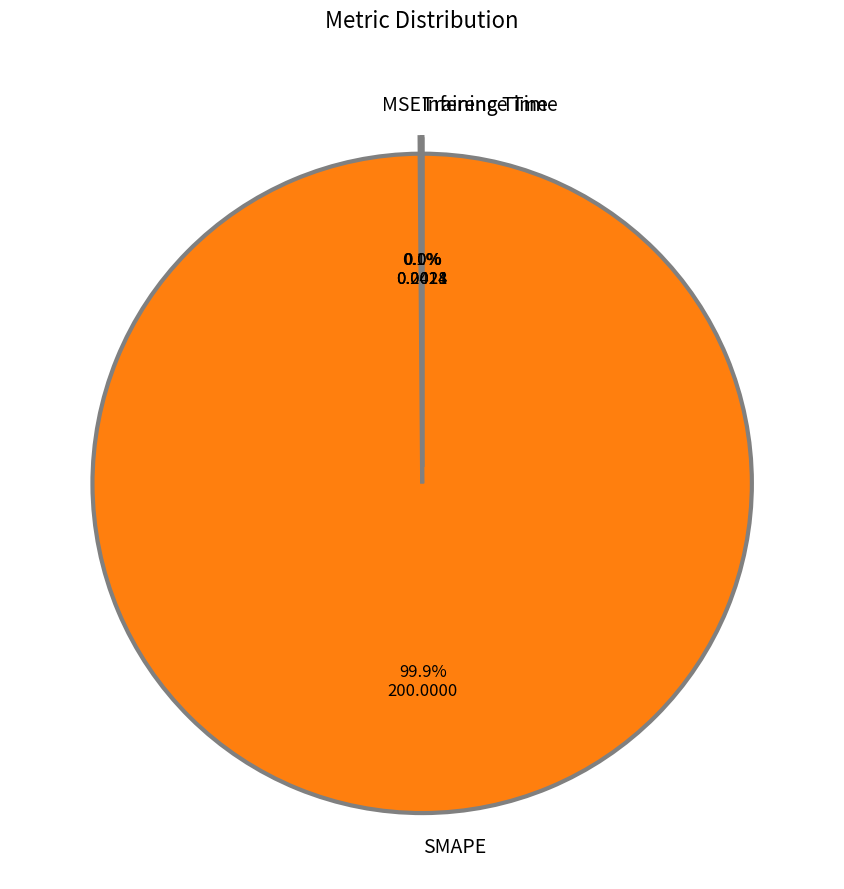

Does any single category account for the majority?

Yes